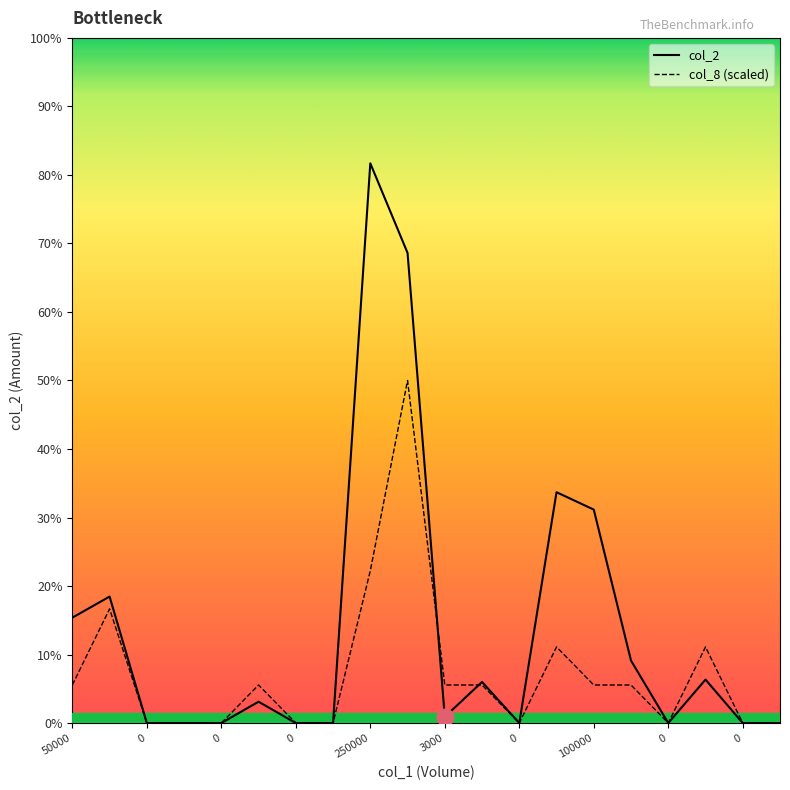

Rank the categories by col_2 value from lowest to highest.

0, 0, 0, 0, 0, 0, 0, 0, 0, 3000, 10000, 20000, 20000, 30000, 50000, 60000, 100000, 107000, 210000, 250000